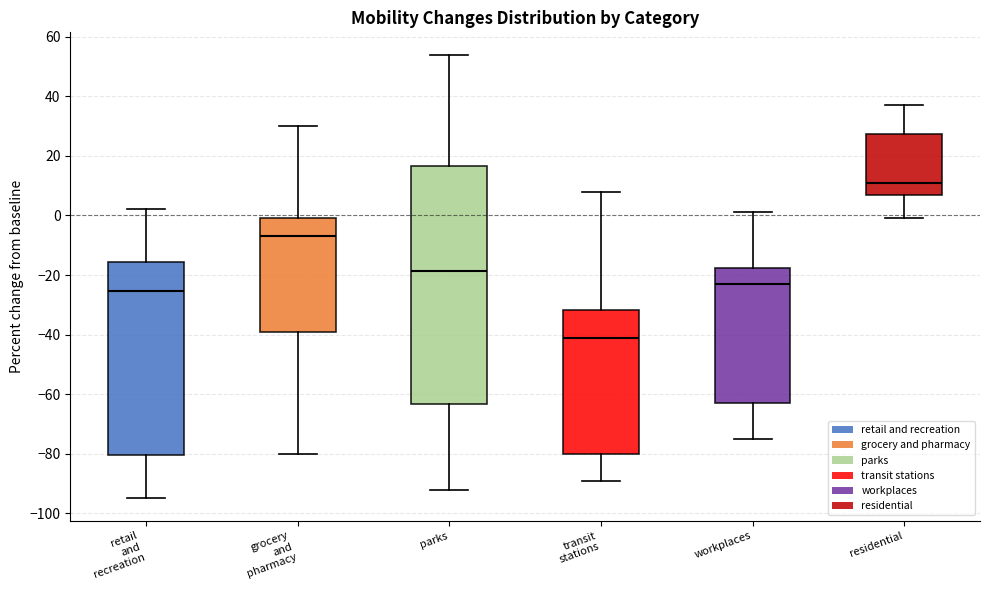

Which box's median line is the highest?

residential